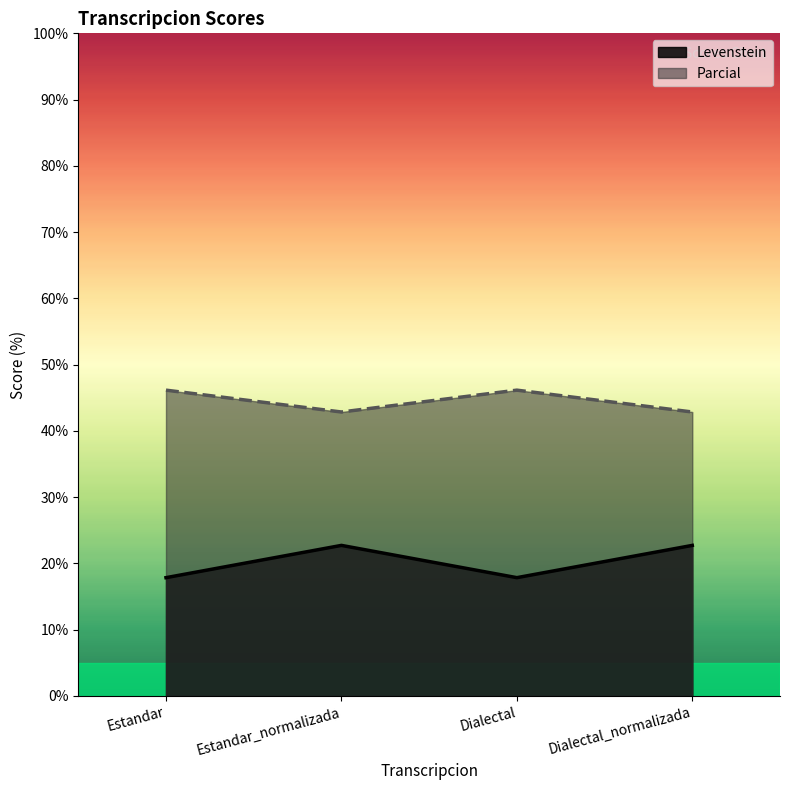

Reading left to right, transcribe all the data shown in this chart.

Levenstein: 17.9	22.7	17.9	22.7
Parcial: 46.2	42.9	46.2	42.9